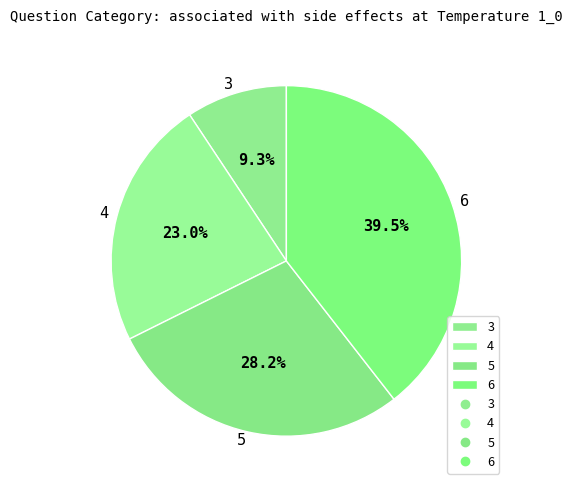

Between 3 and 4, which is larger?

4